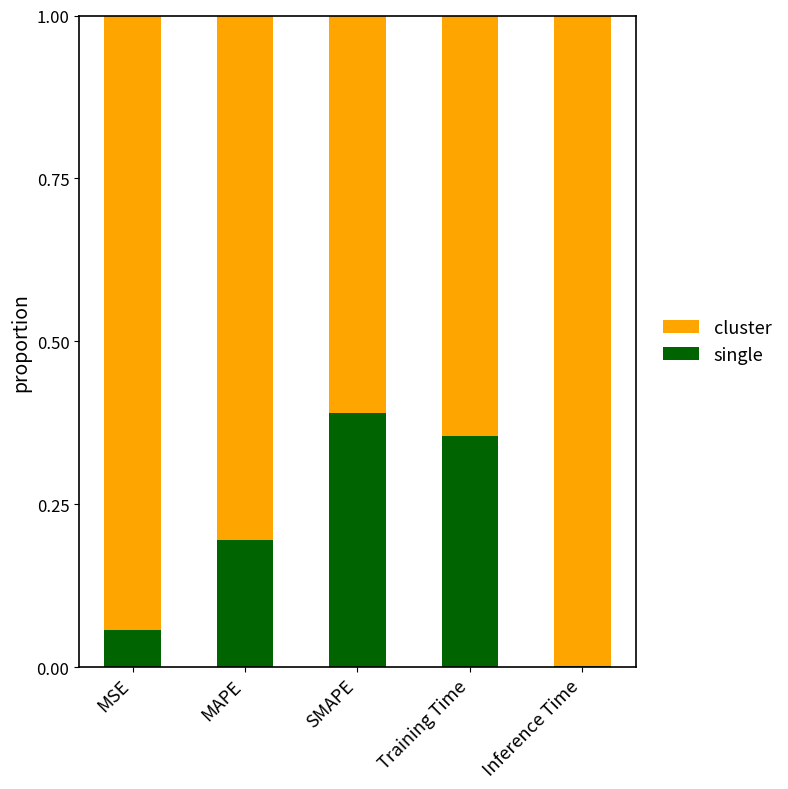

What is the total value across all series at MAPE?

1.0